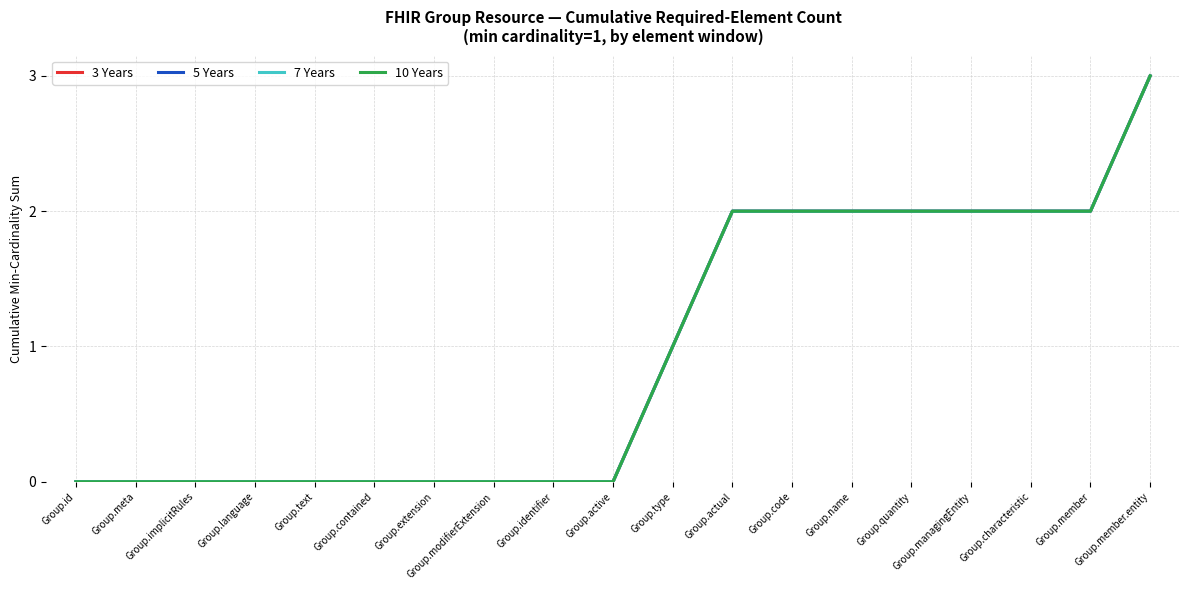

Is this an area chart (filled region under the line)?

No